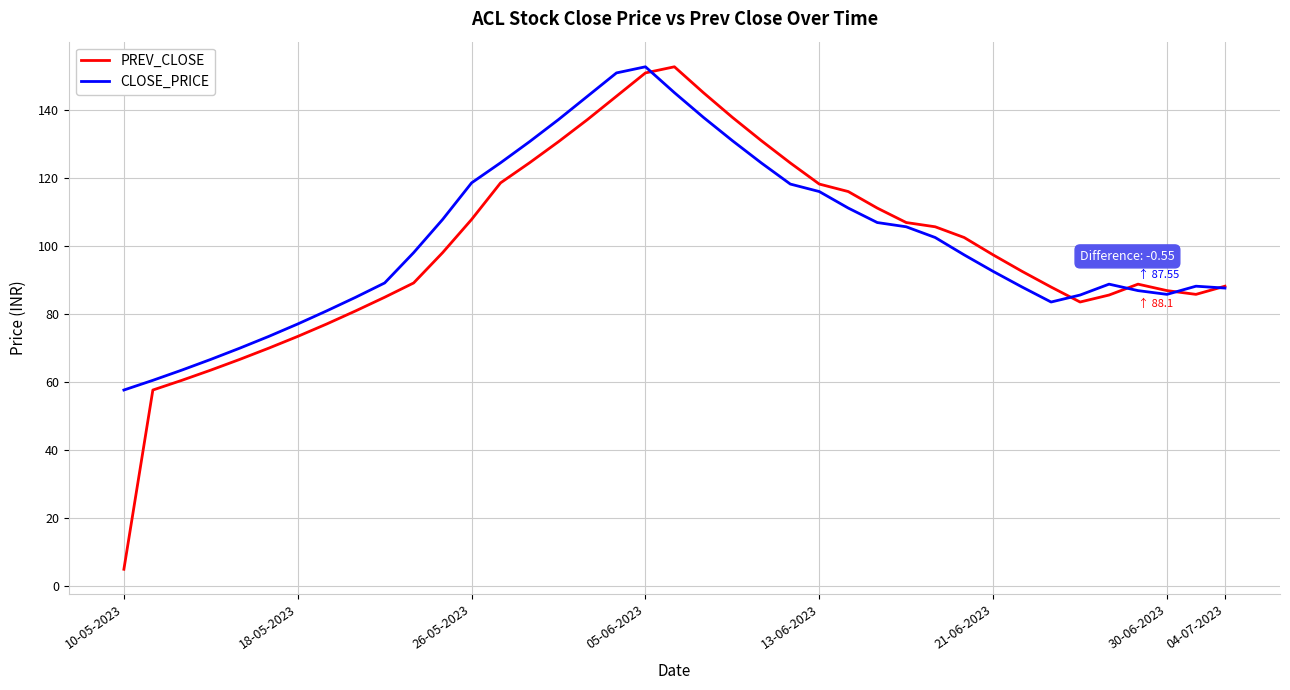

Which series has the largest range (max minus min)?

PREV_CLOSE